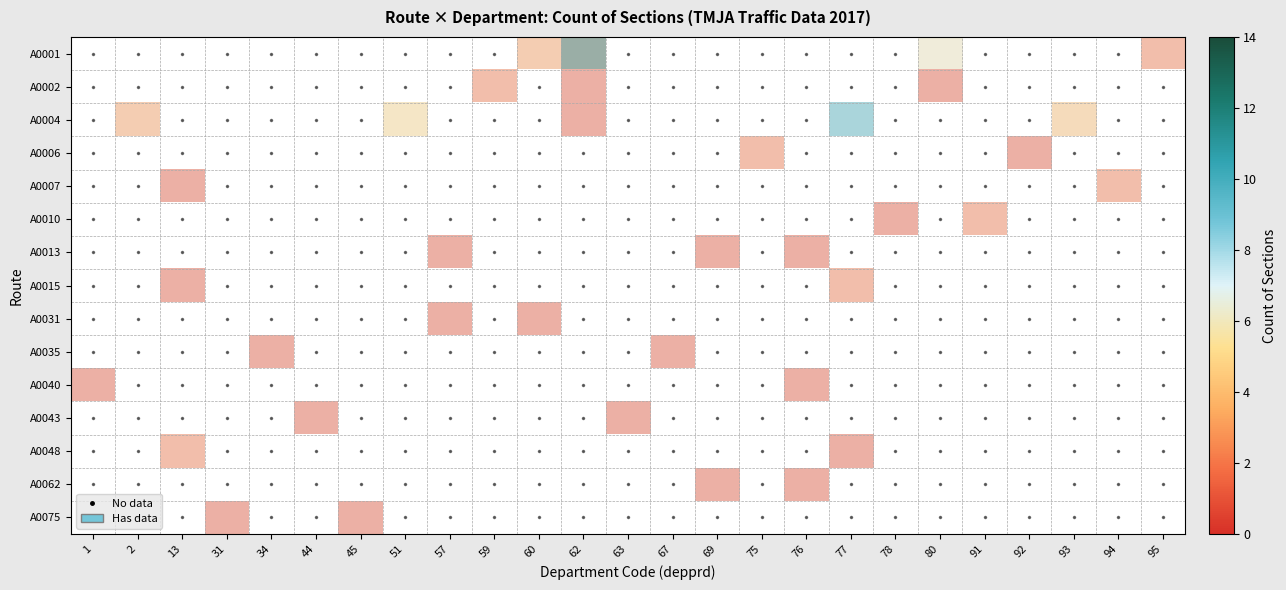

How many categories are shown in the chart?

25